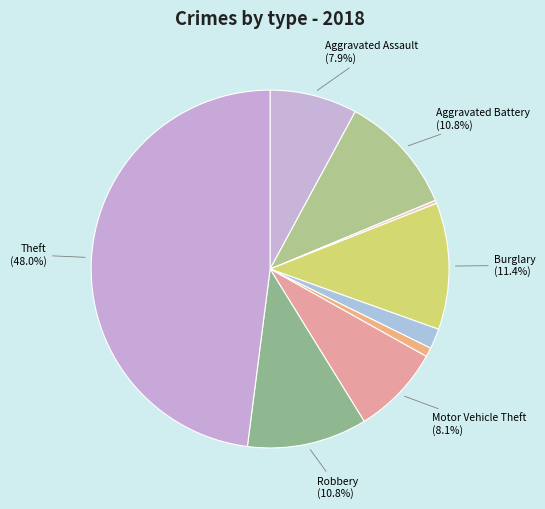

Is there a majority slice in this chart?

No